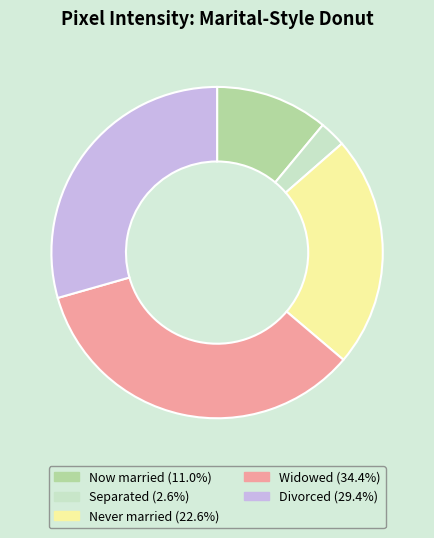

Approximately how many times larger is the value at Now married (11.0%) compared to Never married (22.6%)?

0.5